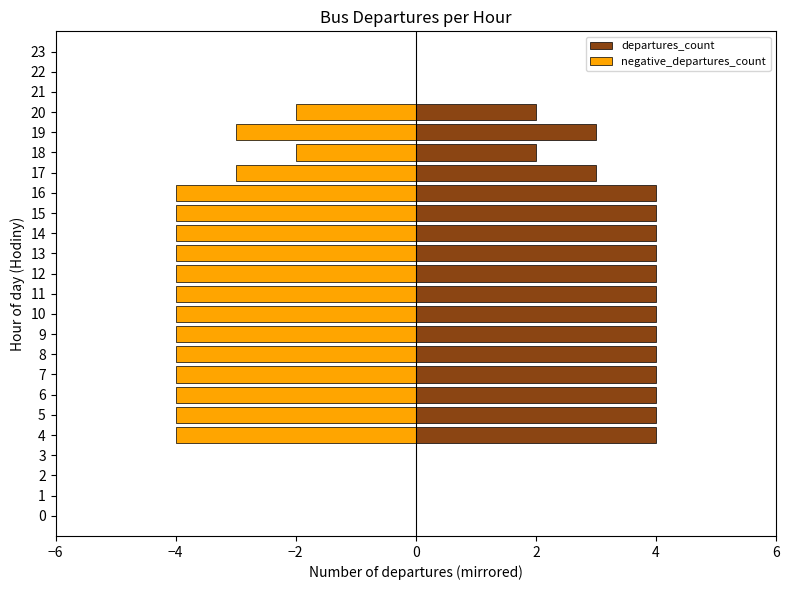

Where is departures_count nearest to the value 2?

18